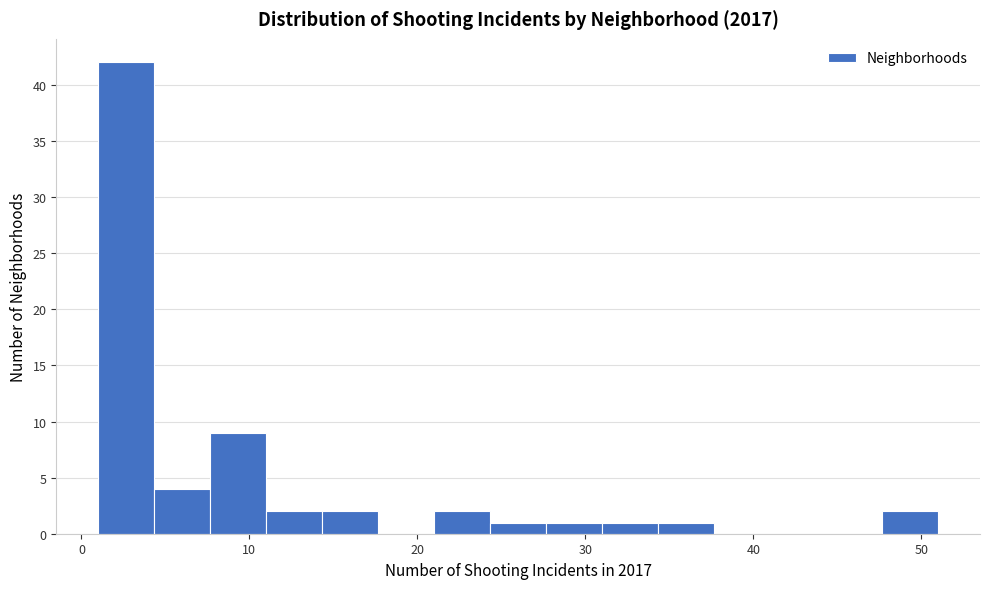

Read against the x-axis, roughly where is the centre of the tallest bar?

3